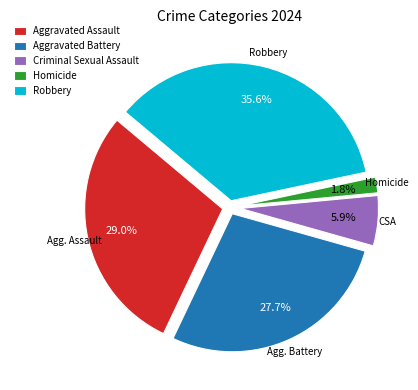

Count the number of slices in the pie.

5